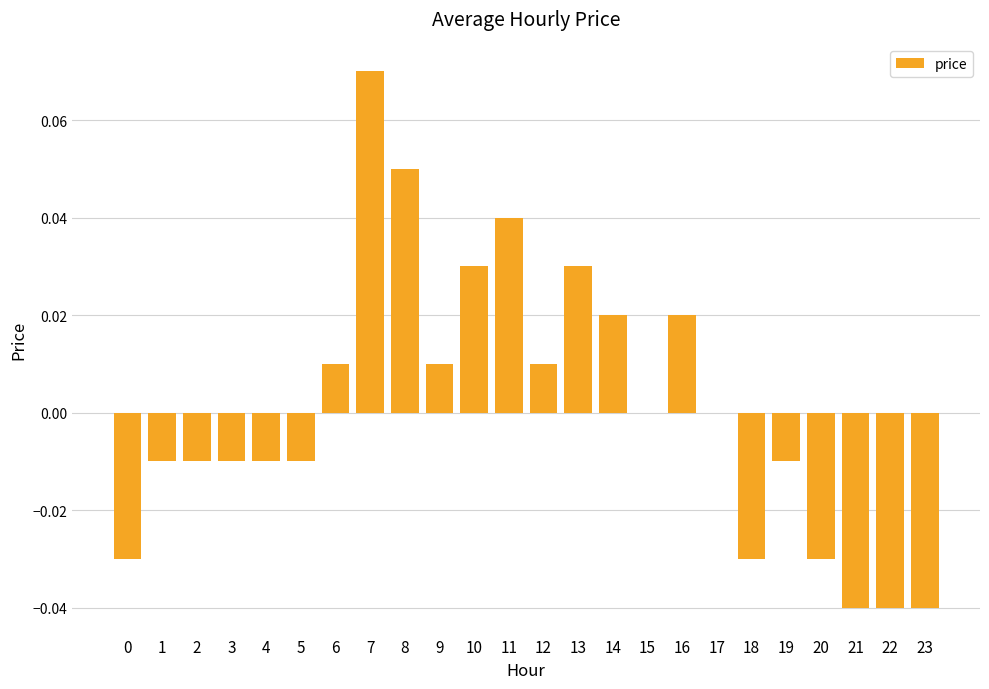

Which label corresponds to the largest value in the chart?

7